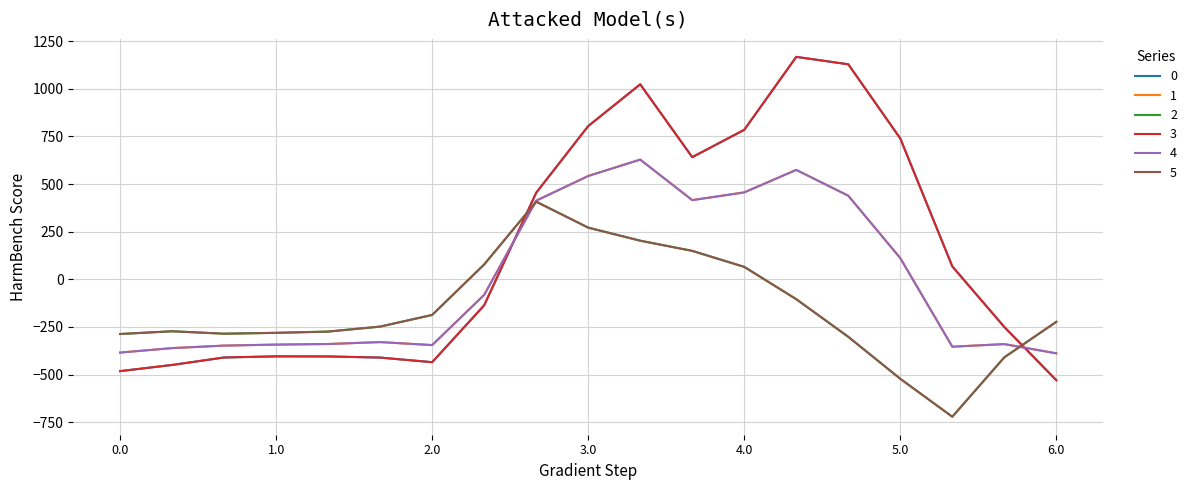

Does the chart display data point markers on the line(s)?

No